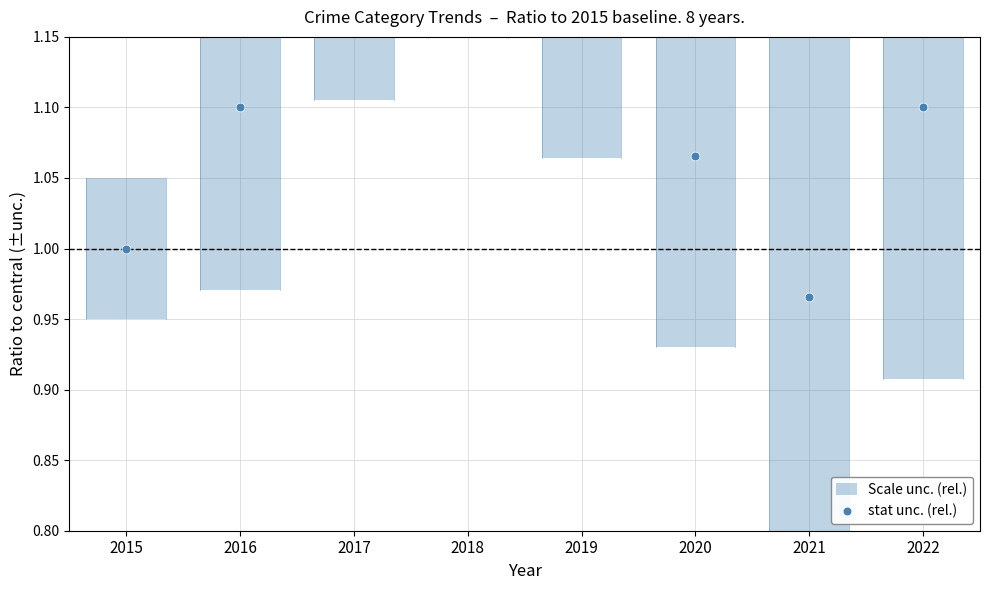

Between 2022 and 2021, which is larger?

2022